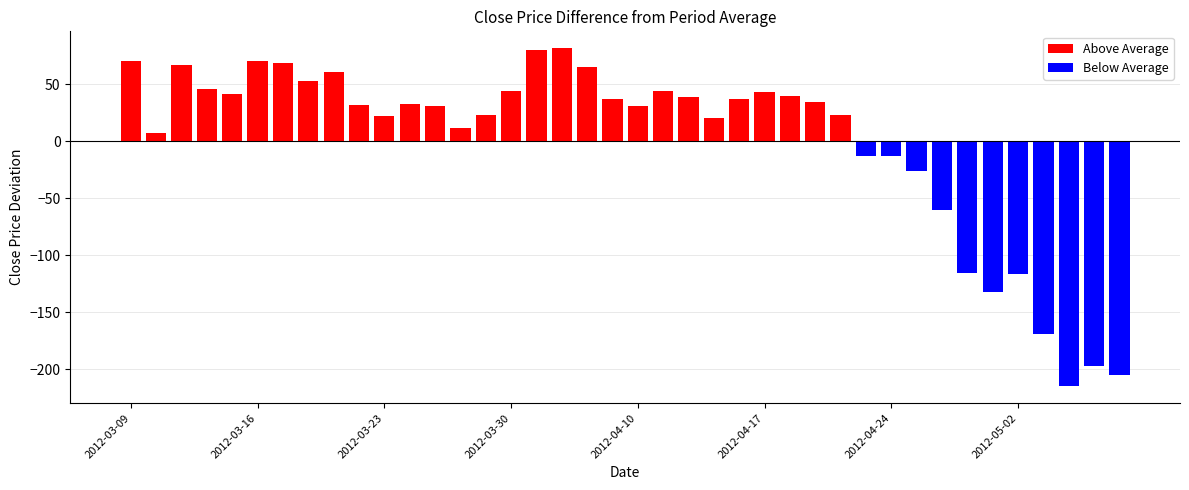

What is the average value of the Above Average series?

43.5